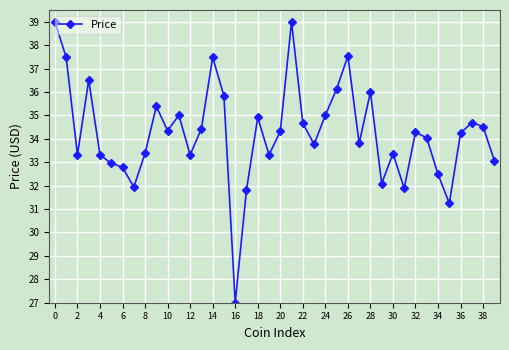

How many lines are shown in the chart?

1